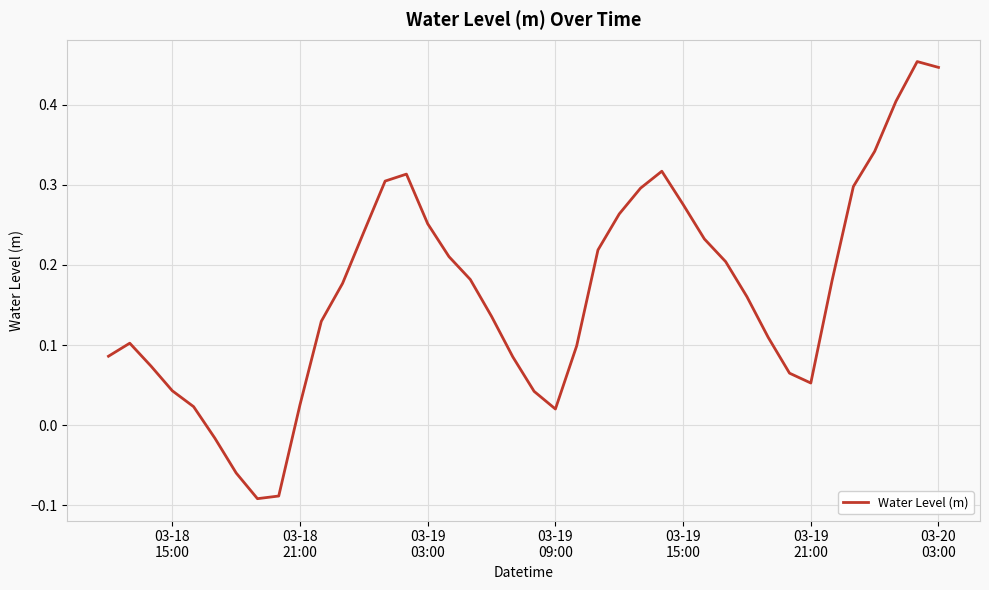

What is the maximum value shown in the chart?

0.5